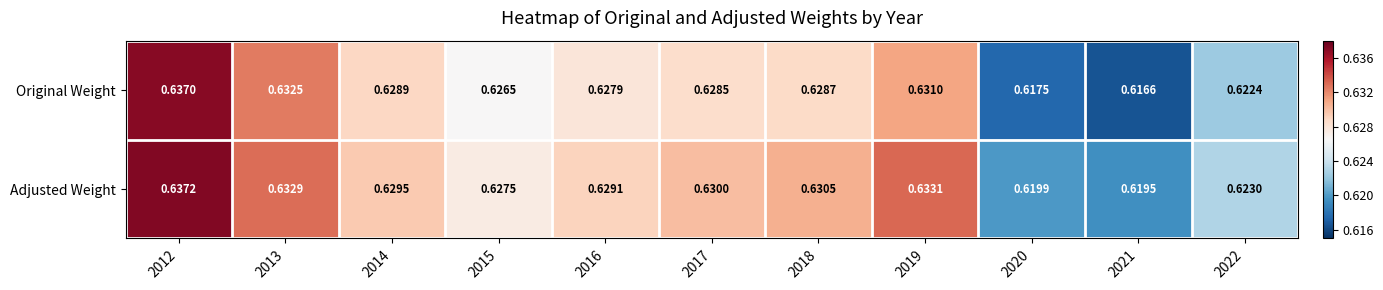

Which series changed the most between 2018 and 2021?

Original Weight